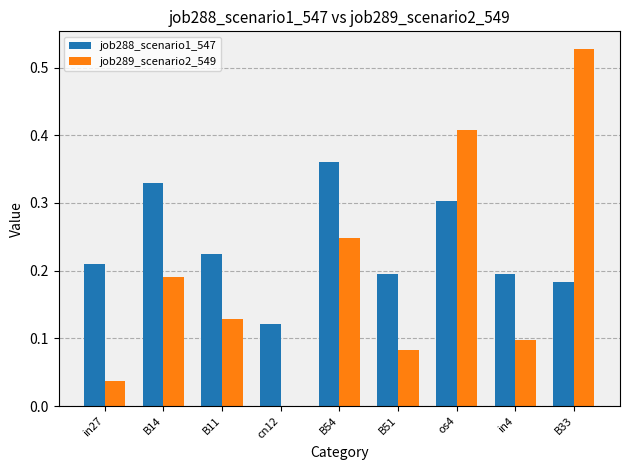

Is it true that job288_scenario1_547 equals 0.3 at os4?

True